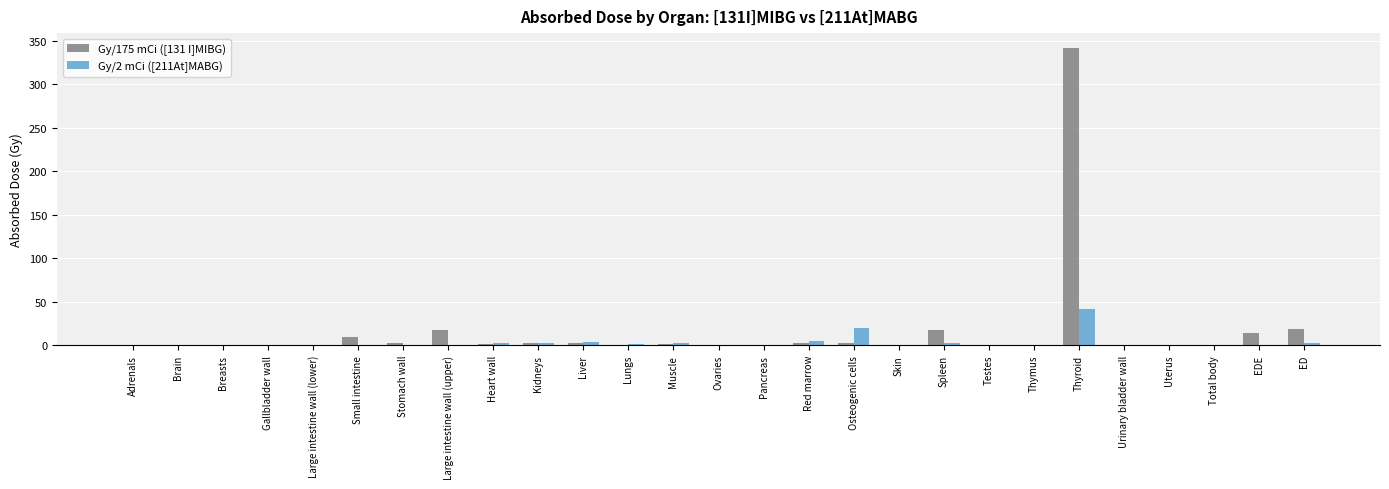

True or false: Gy/175 mCi ([131 I]MIBG) has a value of 342.0 at Thyroid.

True